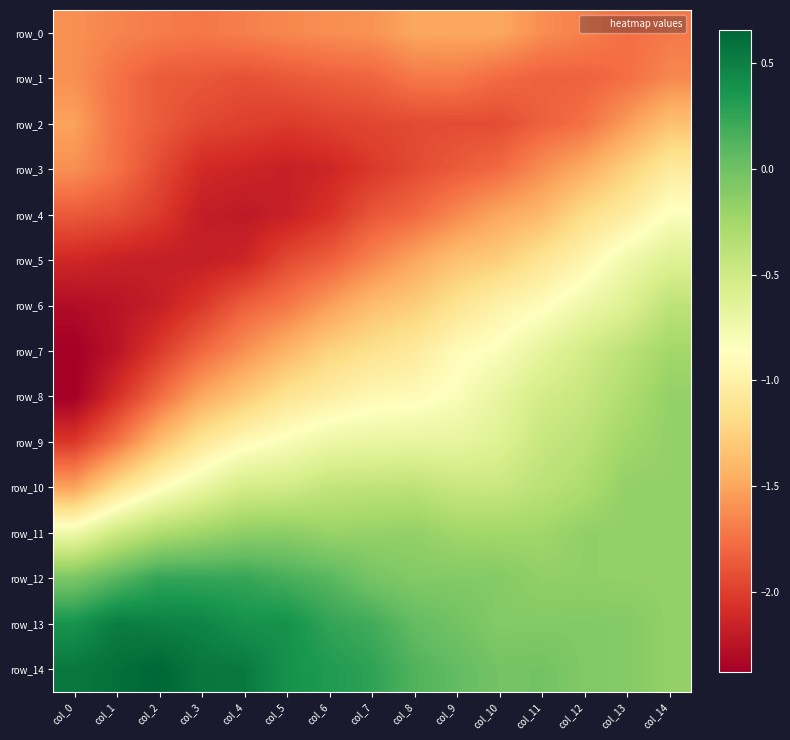

Read the row_13 value at col_3.

0.5